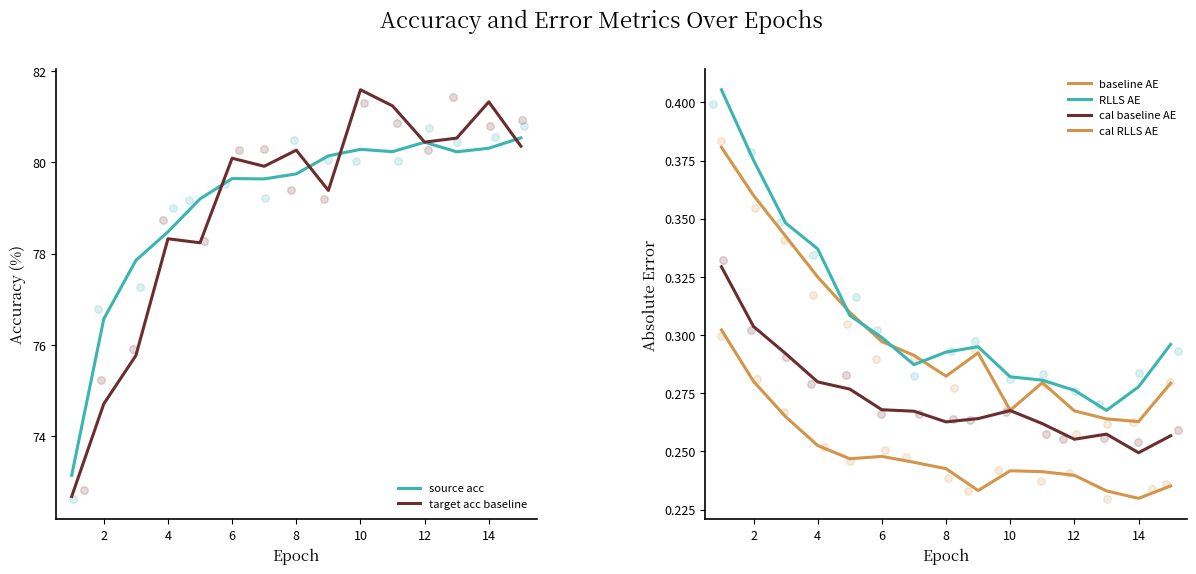

At how many categories does at least one series exceed 51?

15